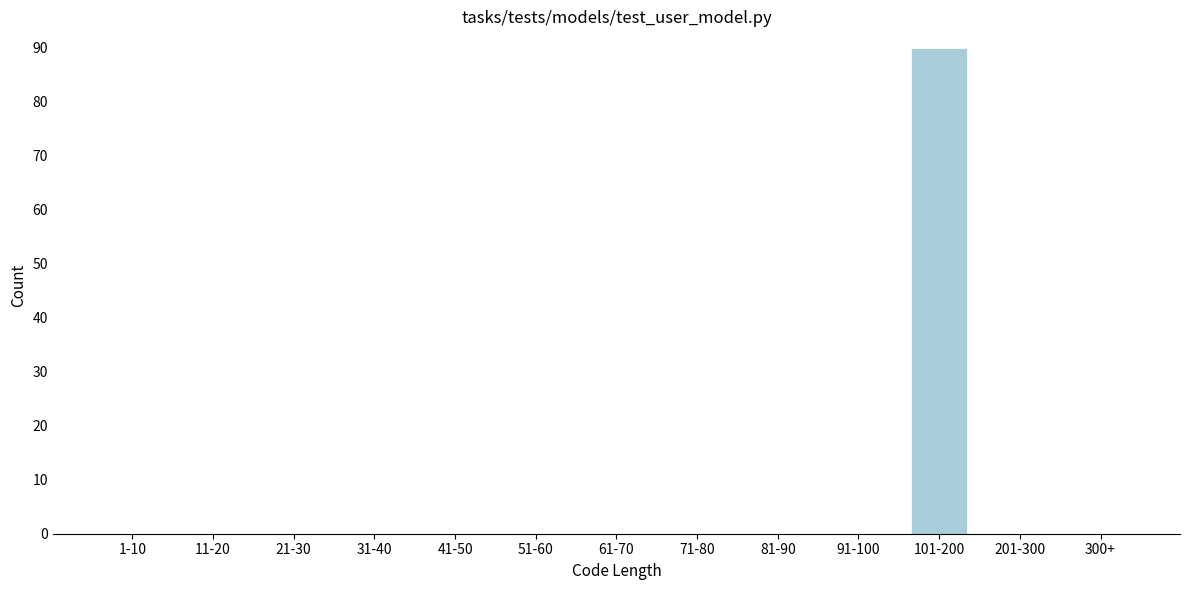

Reading left to right, transcribe all the data shown in this chart.

1-10=0	11-20=0	21-30=0	31-40=0	41-50=0	51-60=0	61-70=0	71-80=0	81-90=0	91-100=0	101-200=90	201-300=0	300+=0